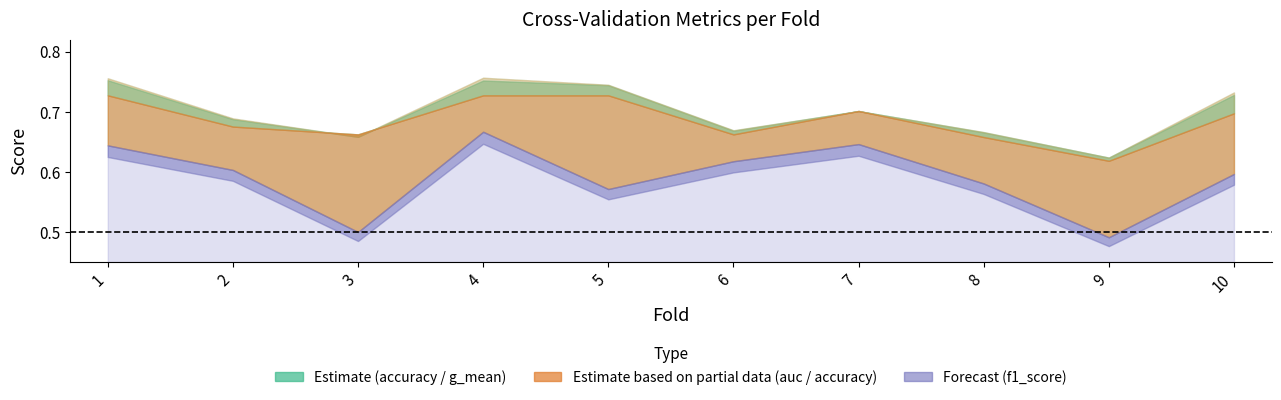

The value of g_mean at 9 is 0.6. True or false?

True